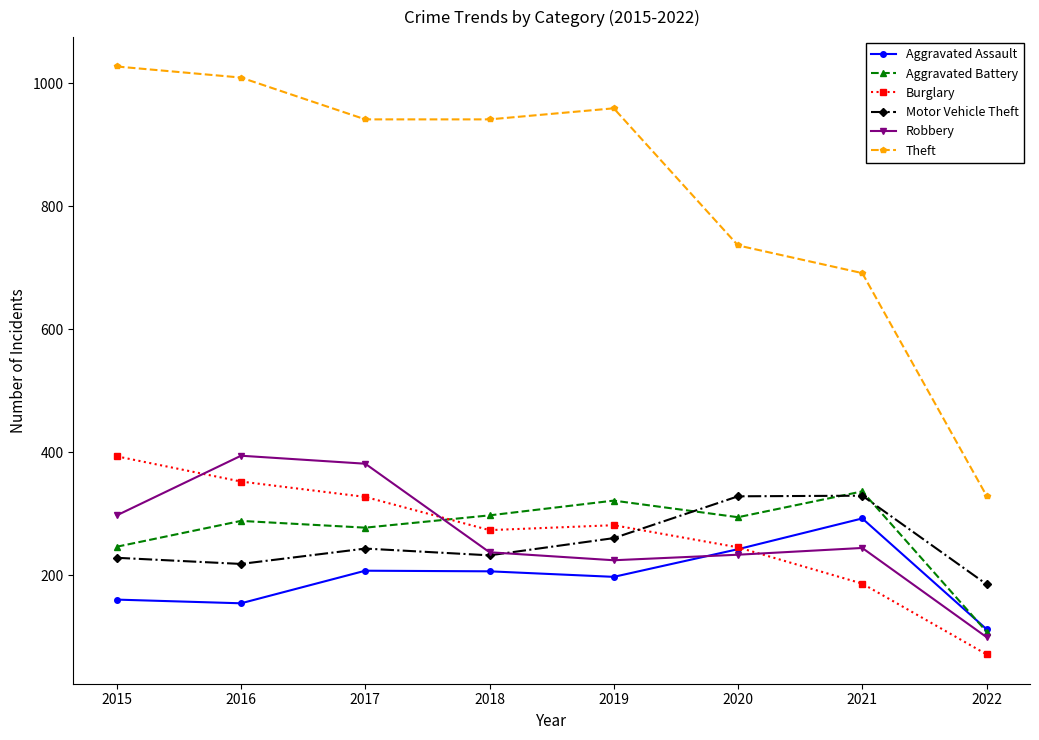

At how many categories does at least one series exceed 235?

8